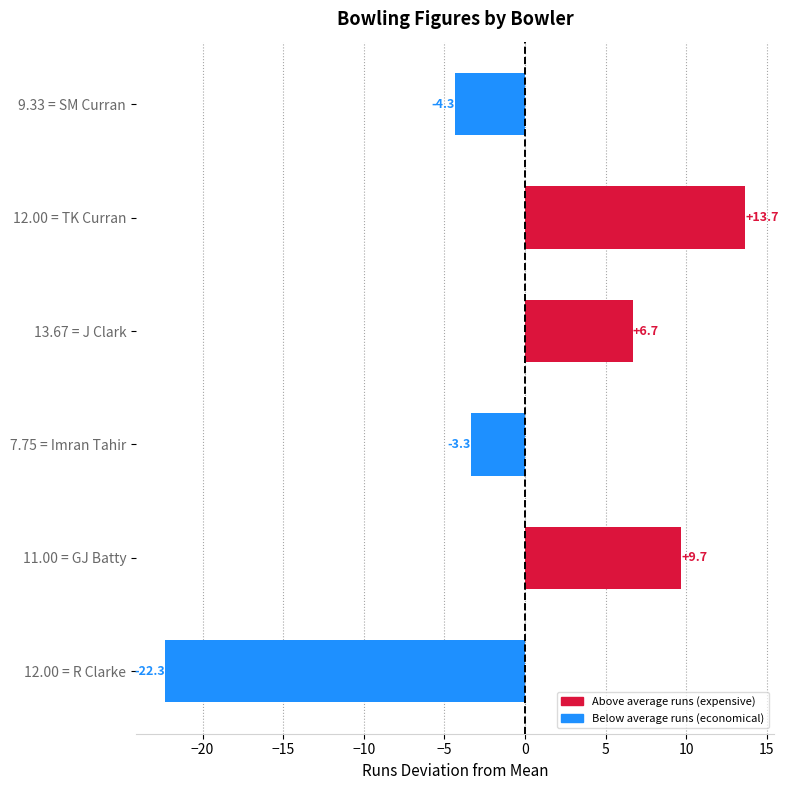

What is the difference between the second highest and minimum values?

32.0